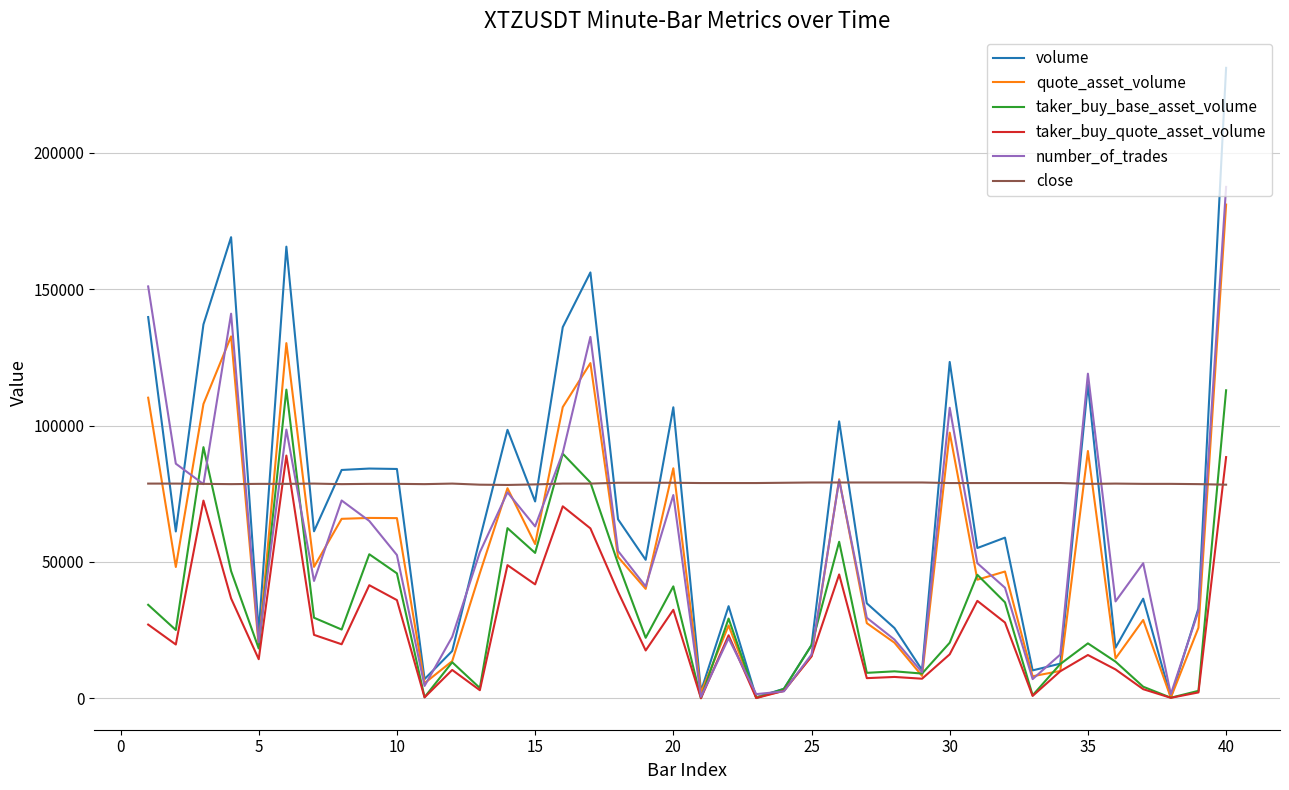

What is the greatest value displayed?

231150.0